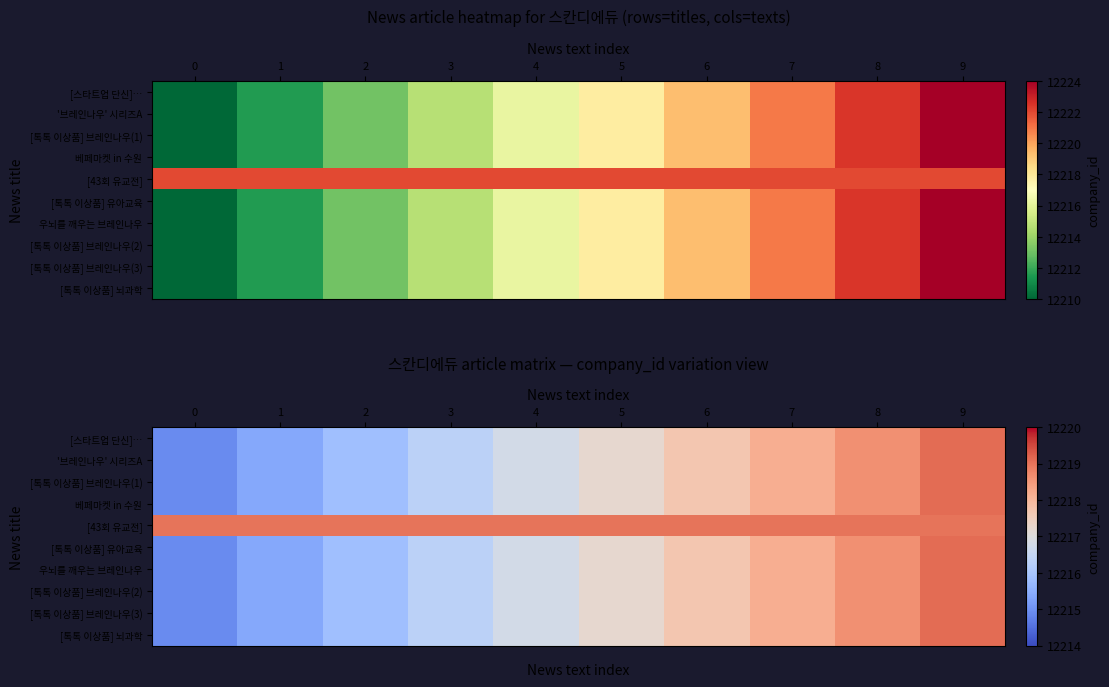

What is the sum of all row_4 values?

122190.0